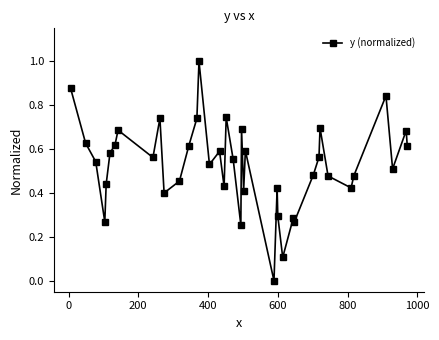

What is the sum of all values?

21.1